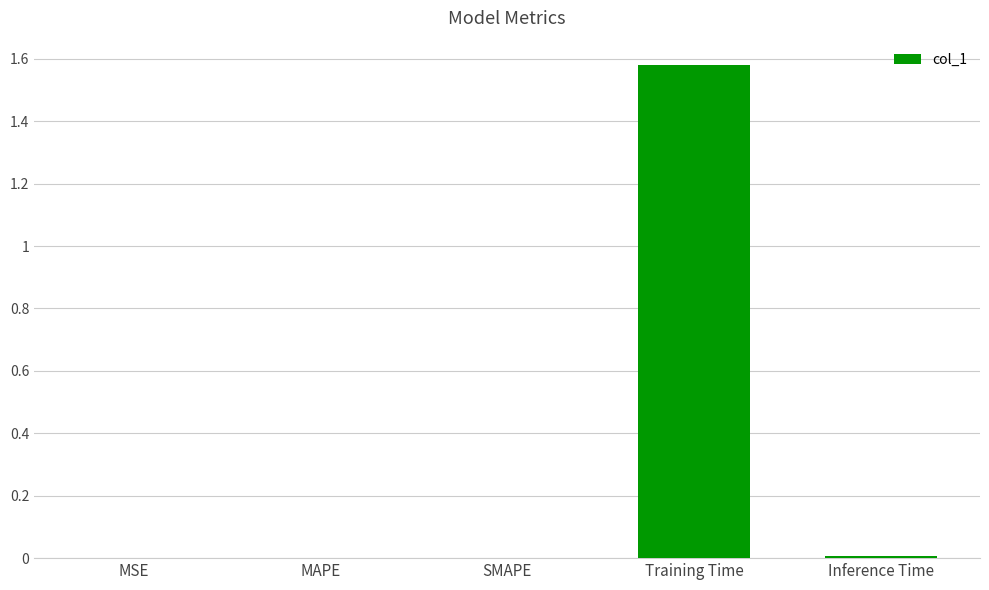

The chart shows a value of 0.7 at Training Time. True or false?

False